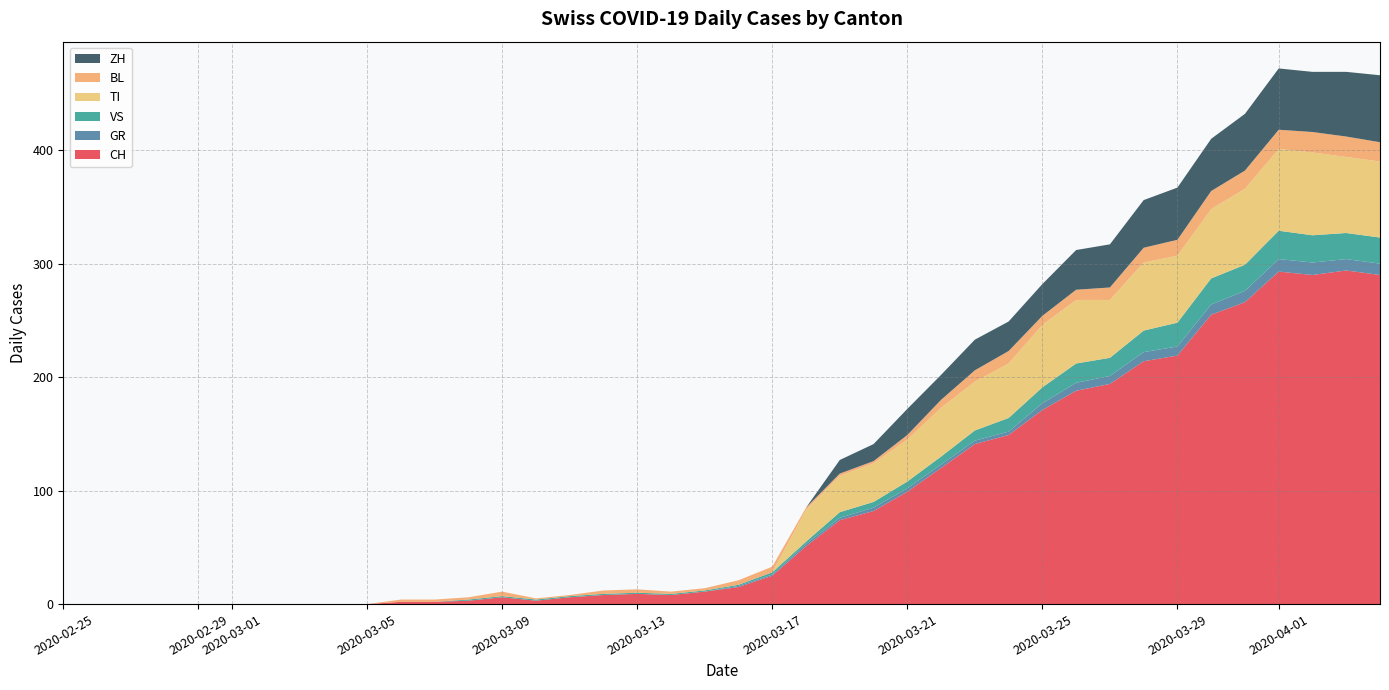

Reading right to left, extract all data points from this chart.

CH: 290	294	290	293	266	255	219	214	194	188	171	149	141	120	99	82	74	51	25	15	11	8	9	8	6	3	6	3	2	2	0	0	0	0	0	0	0	0	0	0
GR: 10	10	11	11	10	9	8	8	7	7	6	3	3	3	3	3	2	2	1	1	0	0	0	0	0	0	0	0	0	0	0	0	0	0	0	0	0	0	0	0
VS: 23	23	24	25	23	23	21	19	16	17	14	12	9	7	6	5	5	2	2	1	1	1	1	1	1	1	1	1	0	0	0	0	0	0	0	0	0	0	0	0
TI: 67	67	73	72	67	61	59	60	51	56	55	48	43	43	37	34	32	28	0	0	0	0	0	0	0	0	0	0	0	0	0	0	0	0	0	0	0	0	0	0
BL: 17	18	18	17	16	16	14	13	11	9	8	11	10	7	4	2	2	2	5	4	2	2	3	3	1	1	4	2	2	2	0	0	0	0	0	0	0	0	0	0
ZH: 59	57	53	54	50	46	46	42	38	35	28	26	27	22	23	15	12	0	0	0	0	0	0	0	0	0	0	0	0	0	0	0	0	0	0	0	0	0	0	0